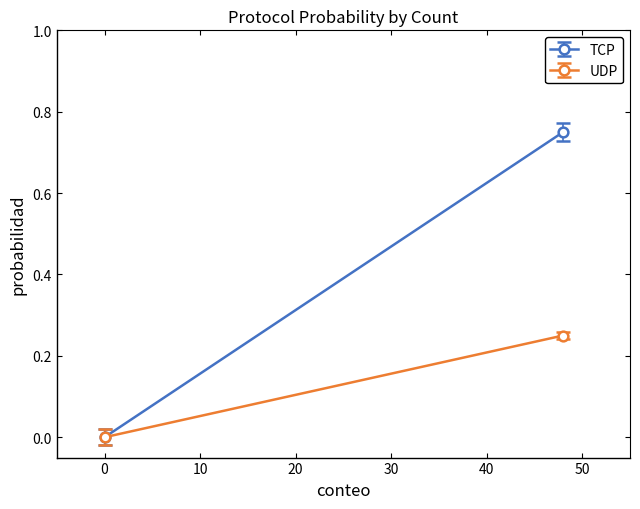

What are all the series names shown in the legend?

TCP, UDP